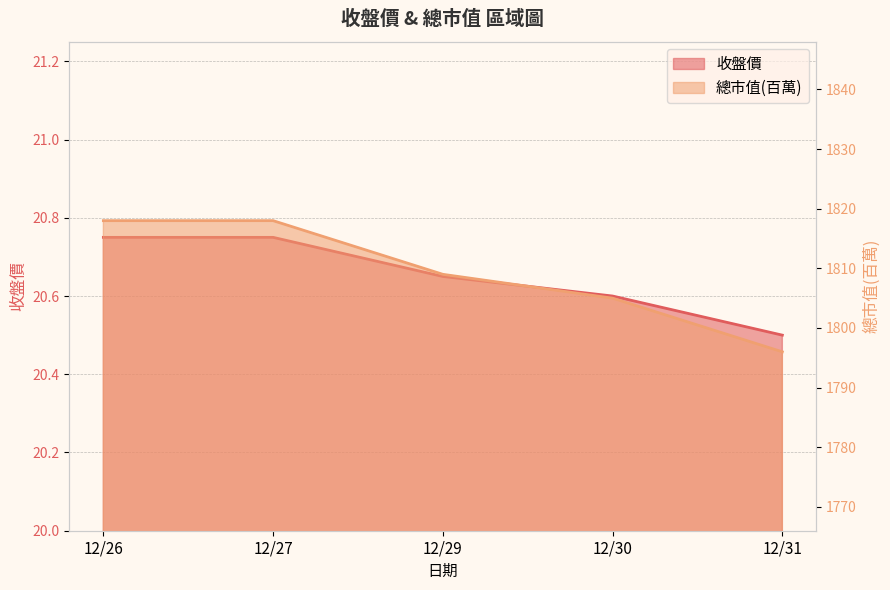

How many 總市值(百萬) values are between 1805 and 1818?

4